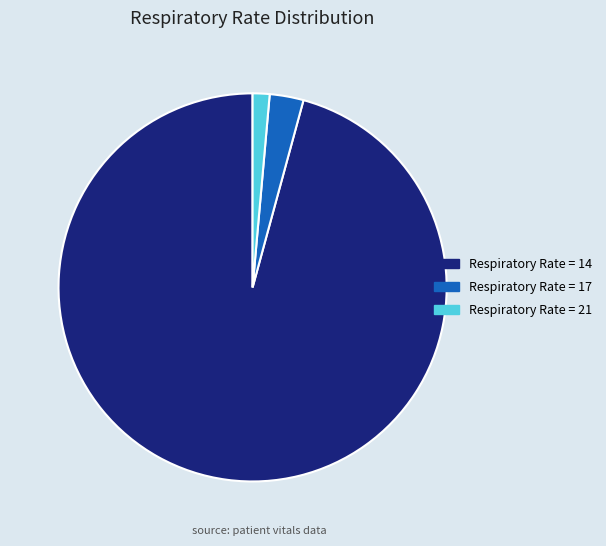

What is the smallest slice in the pie chart?

Respiratory Rate = 21